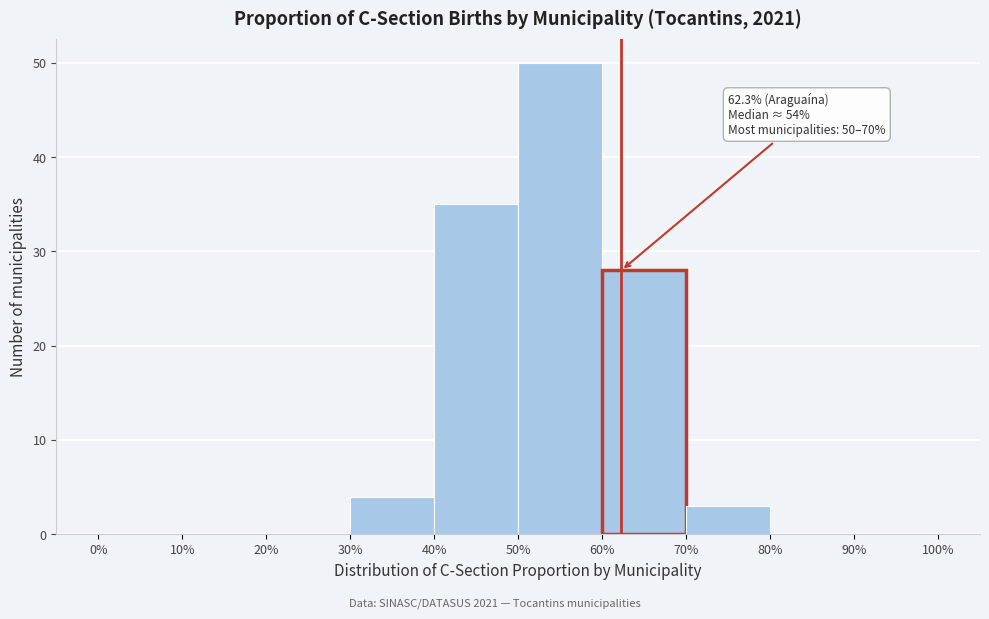

Over which range of the x-axis is the bar tallest?

50% to 60%